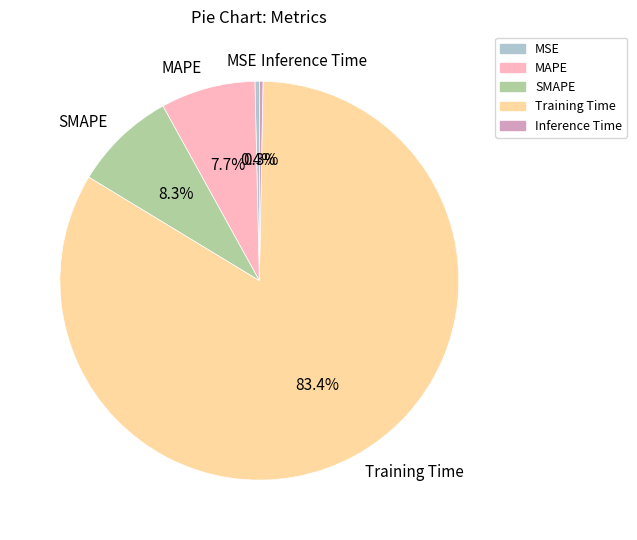

Do Inference Time and MAPE together represent more than half of the pie?

No